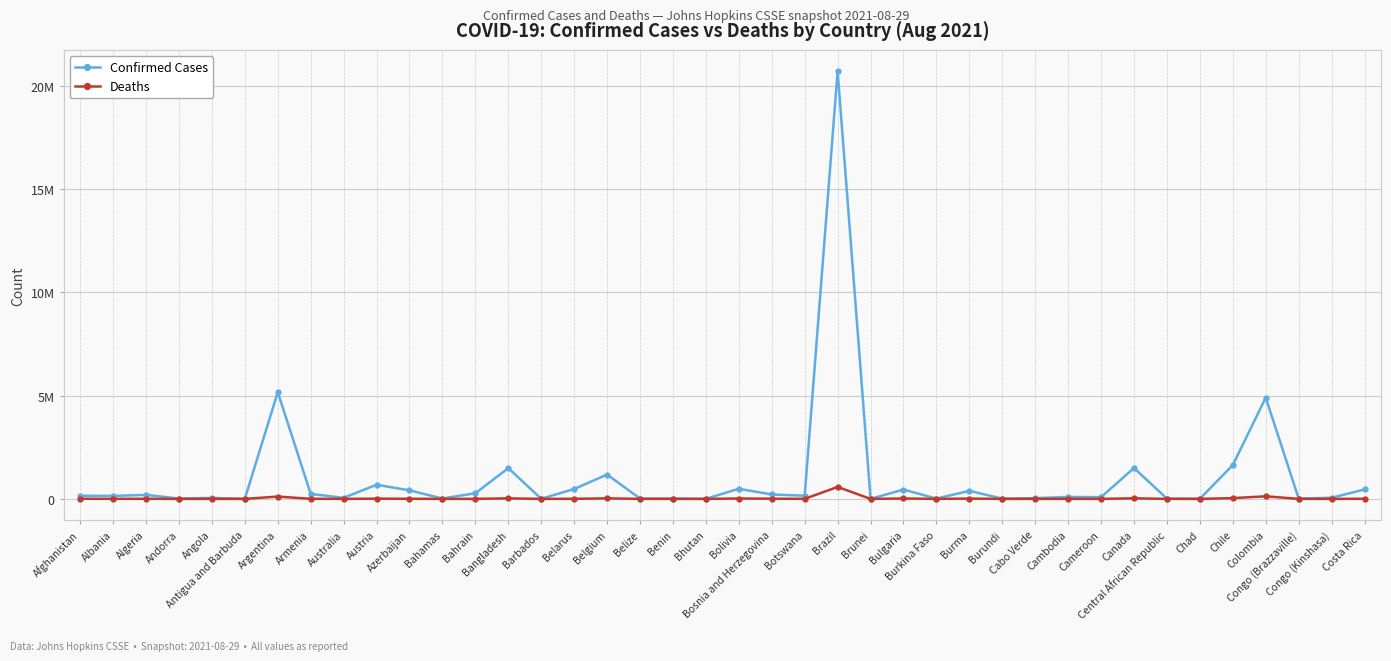

Is it true that Confirmed Cases equals 5167733 at Argentina?

True